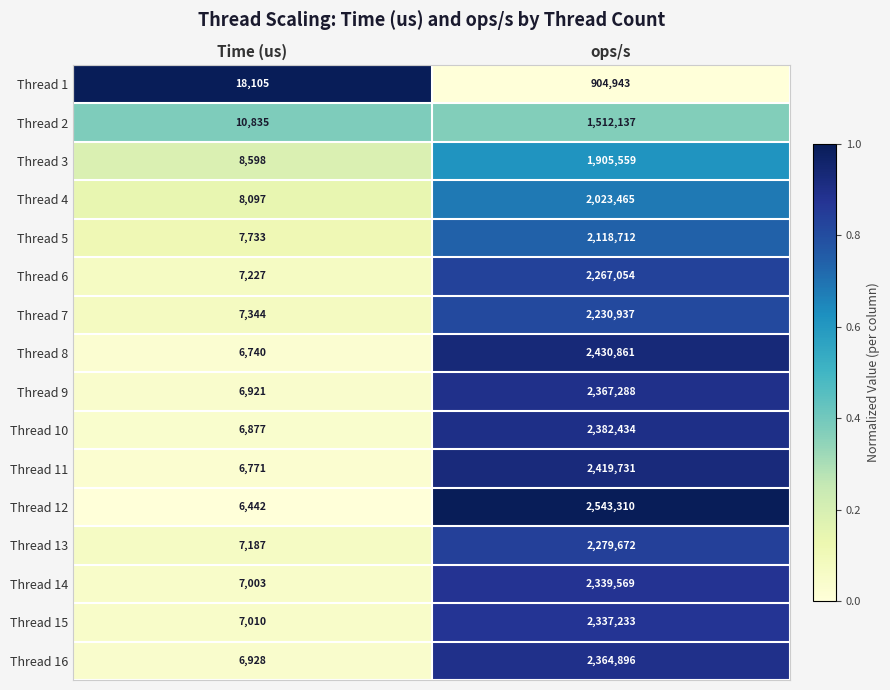

Rank the series at ops/s from lowest to highest value.

Thread 1, Thread 2, Thread 3, Thread 4, Thread 5, Thread 7, Thread 6, Thread 13, Thread 15, Thread 14, Thread 16, Thread 9, Thread 10, Thread 11, Thread 8, Thread 12